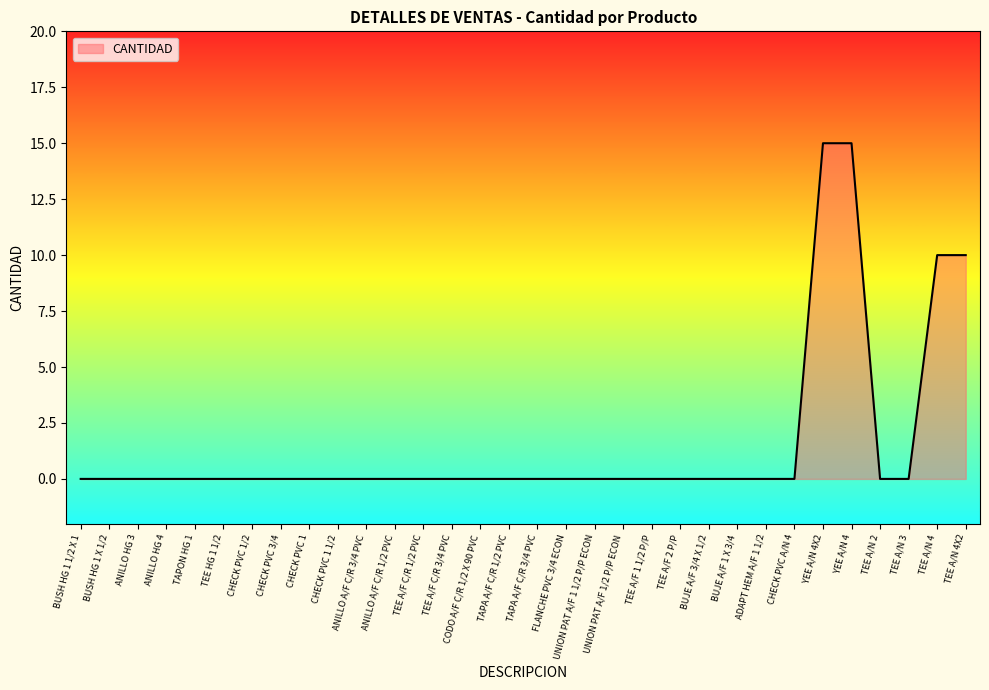

What position from the left is TAPA A/F C/R 3/4 PVC?

17